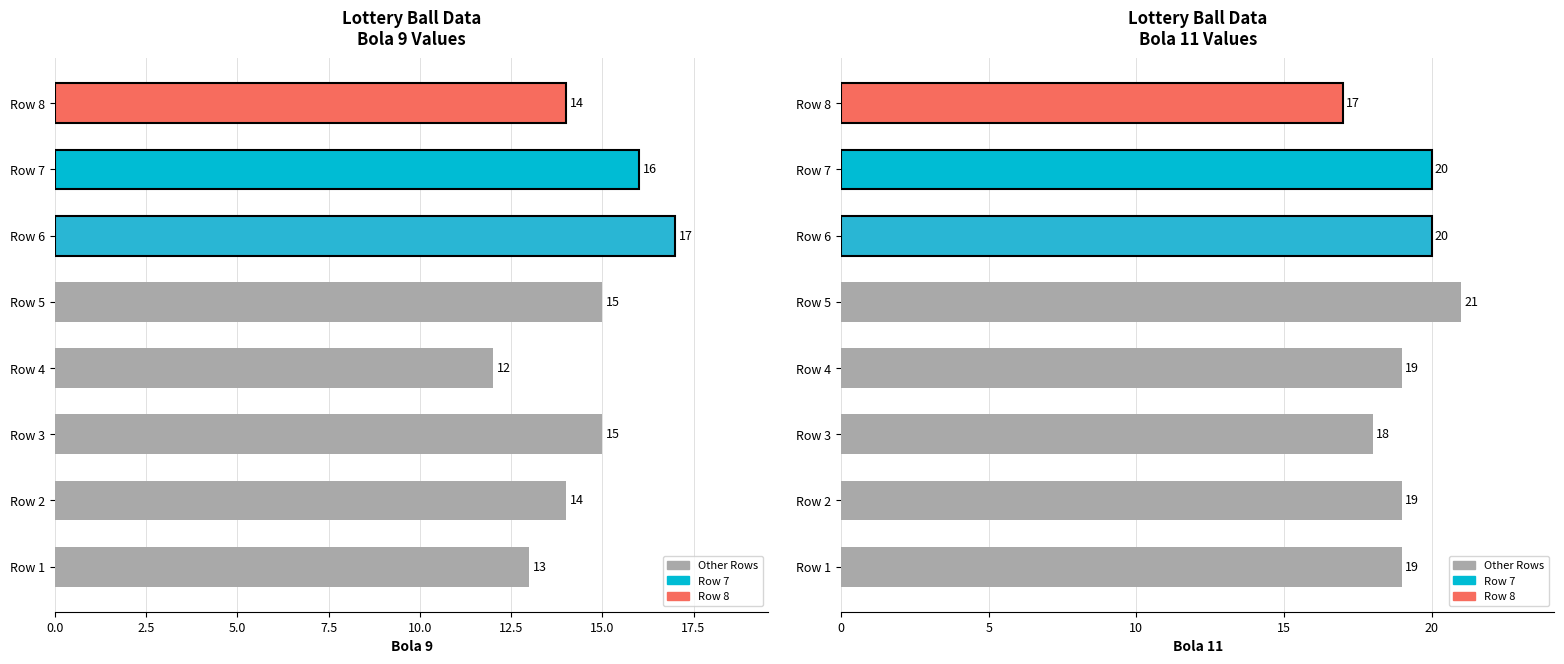

Count the Bola 9 values in the range 14 to 16.

5